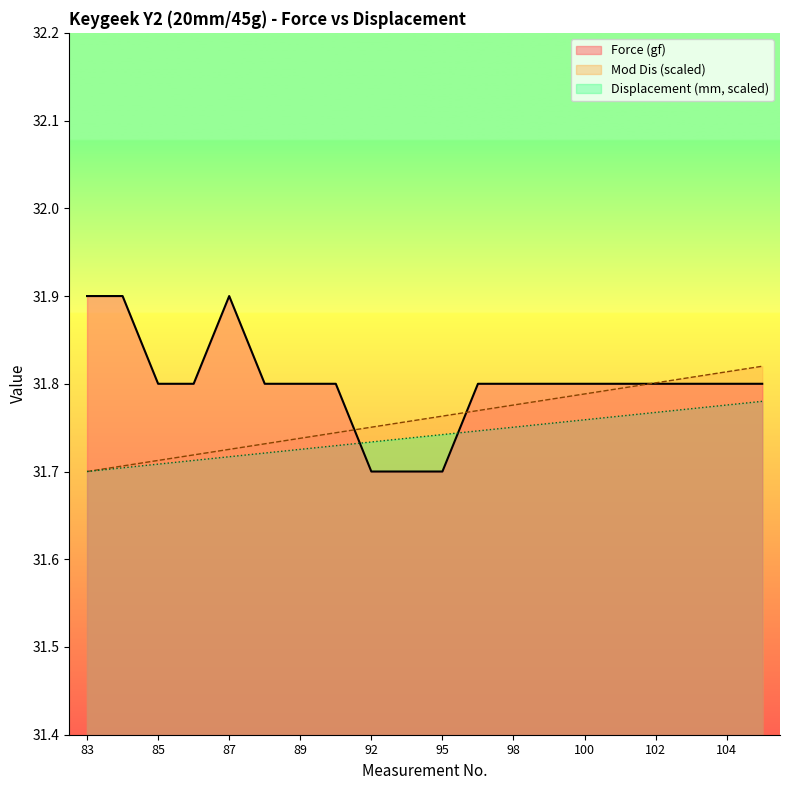

What is the average value of the Displacement (mm) series?

31.8